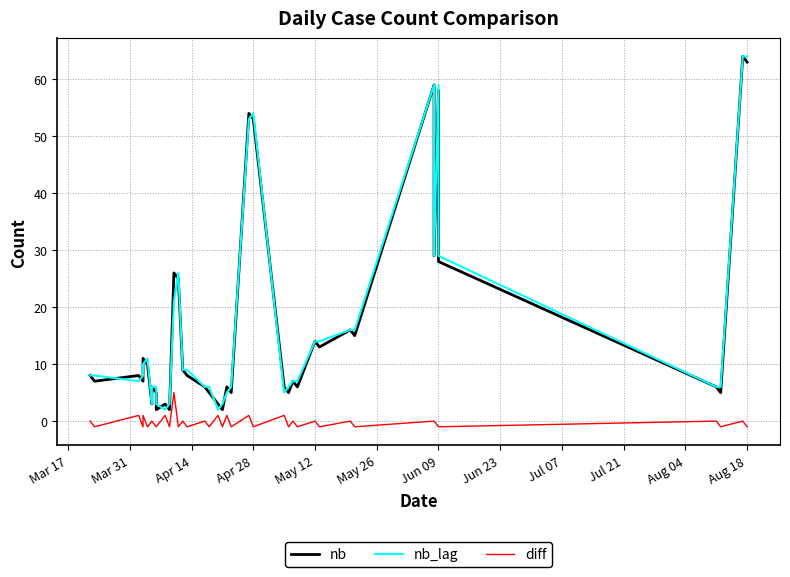

What is the sum of all diff values?

-8